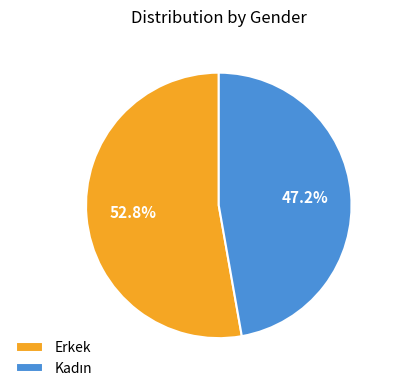

Which slice is the largest?

Erkek